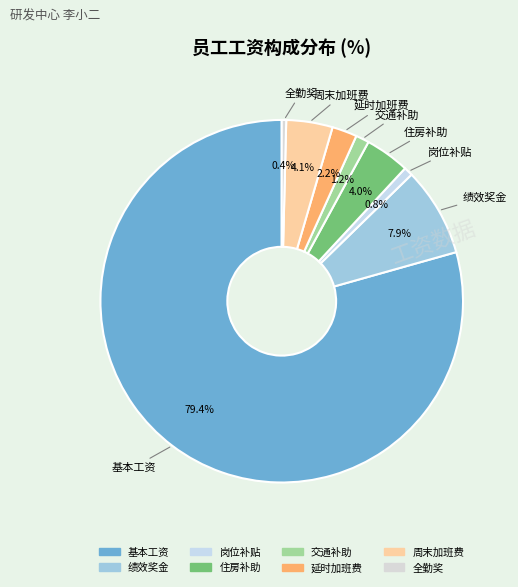

What is the largest slice in the pie chart?

基本工资